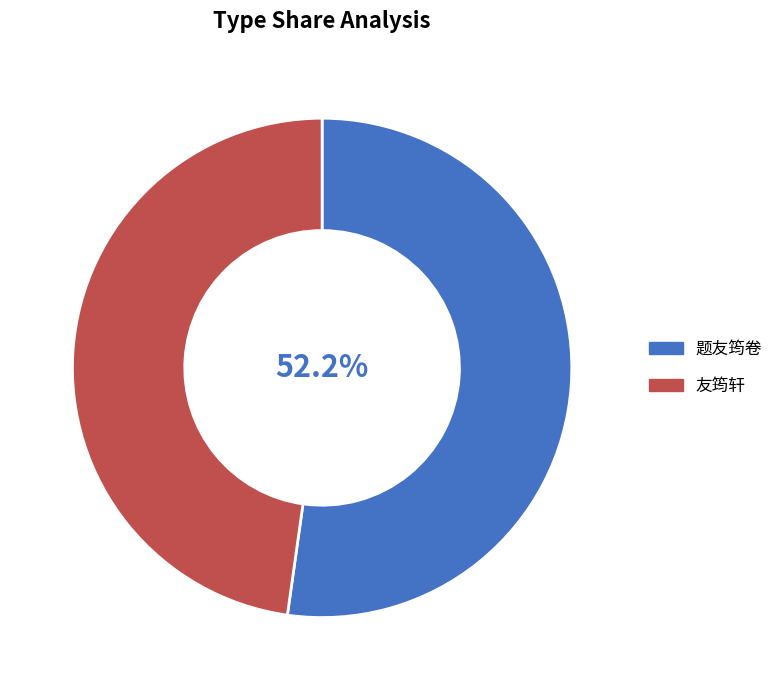

The 友筠轩 slice represents 48% of the pie. True or false?

True